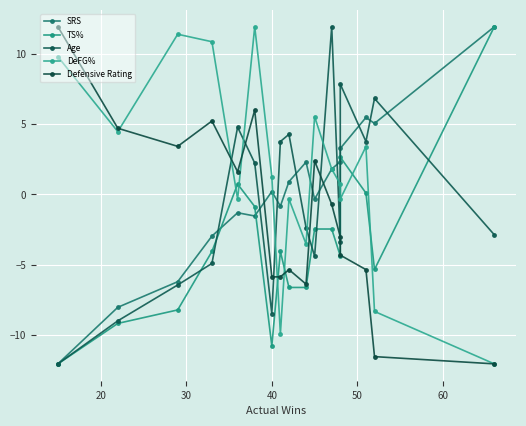

What are all the series names shown in the legend?

SRS, TS%, Age, DeFG%, Defensive Rating